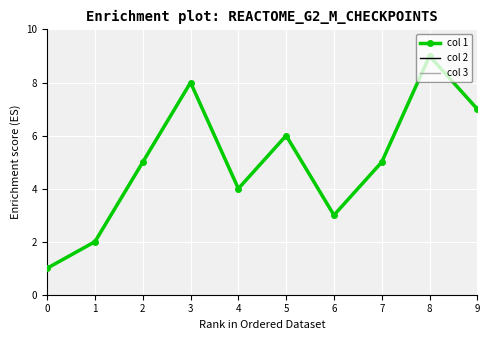

Where is the first local minimum for col 3?

4